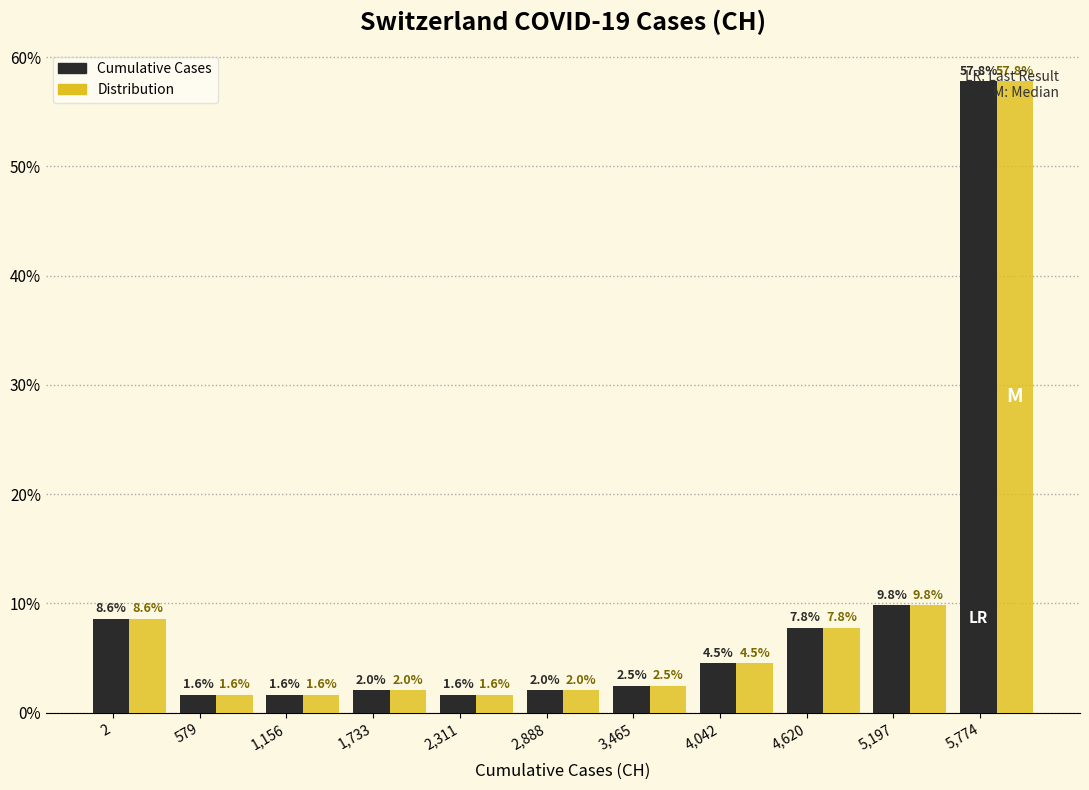

At which category is the sum across all series the highest?

5,774